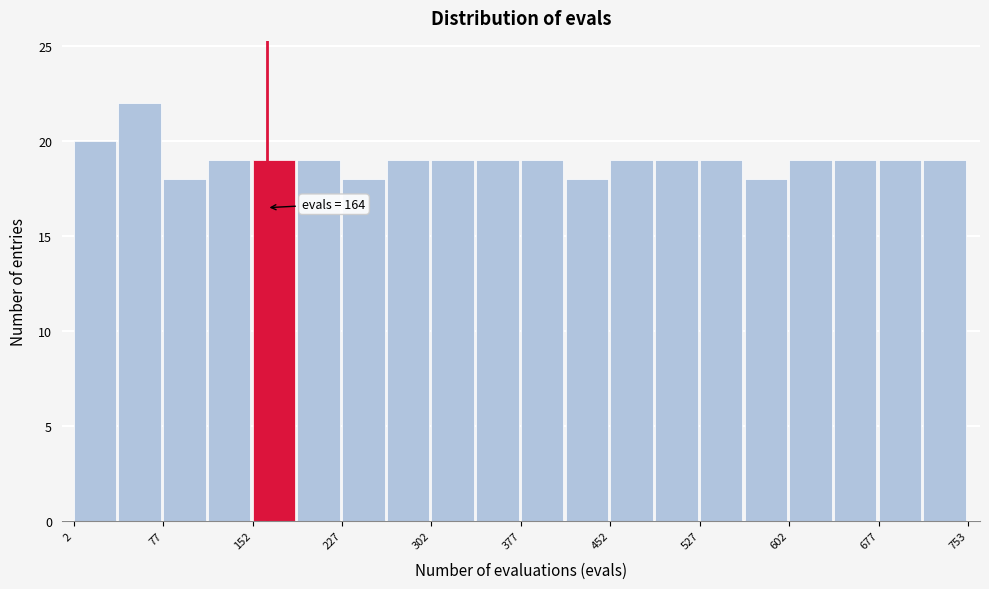

Read against the x-axis, roughly where is the centre of the tallest bar?

60